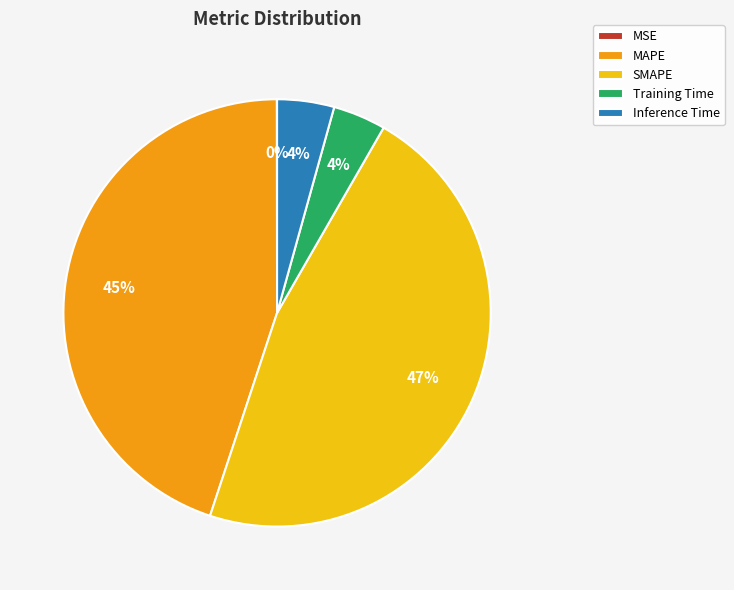

Which category has the biggest portion of the pie?

SMAPE